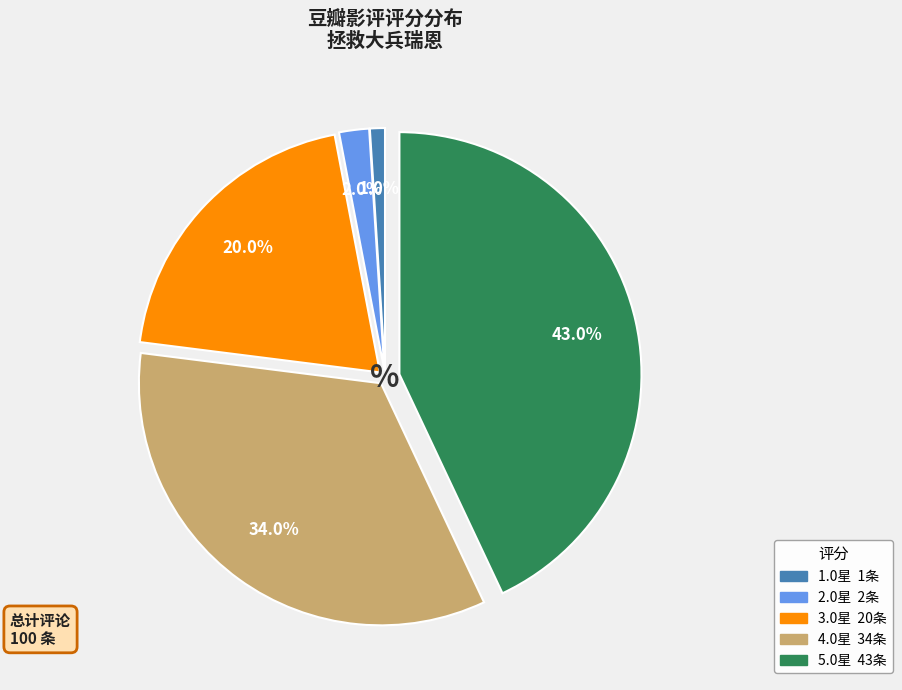

Is there any slice that represents more than half of the pie?

No